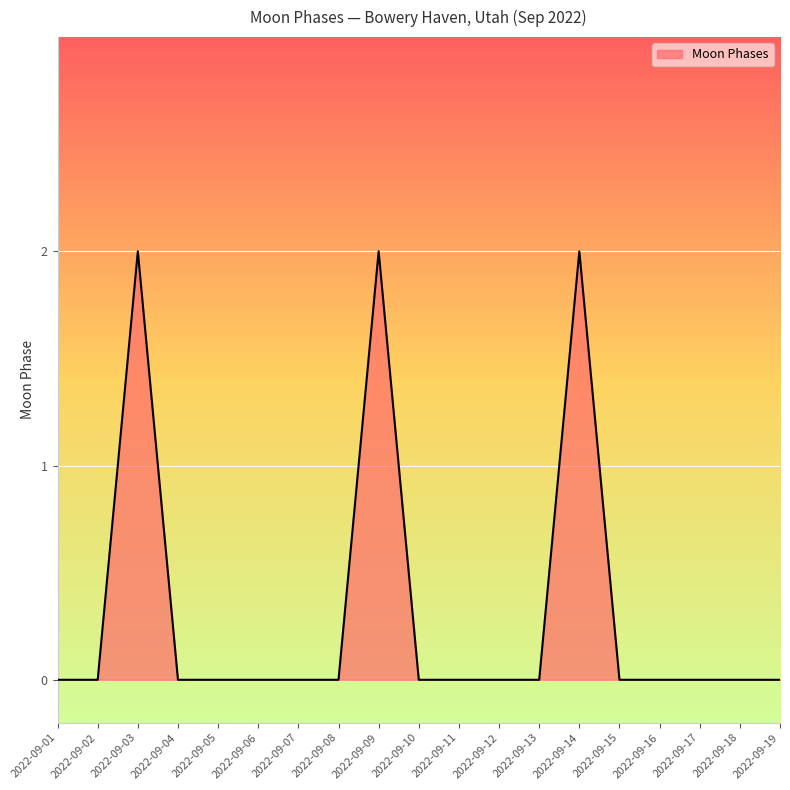

What is the maximum value shown in the chart?

2